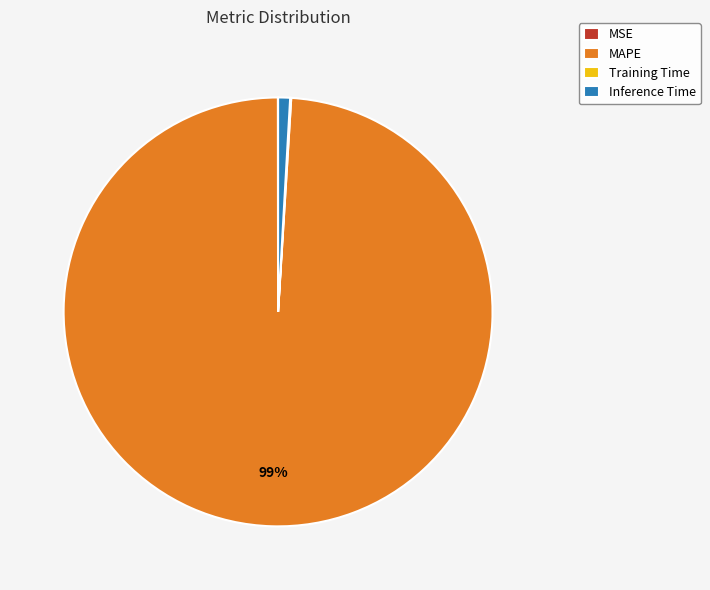

What is the largest slice in the pie chart?

MAPE